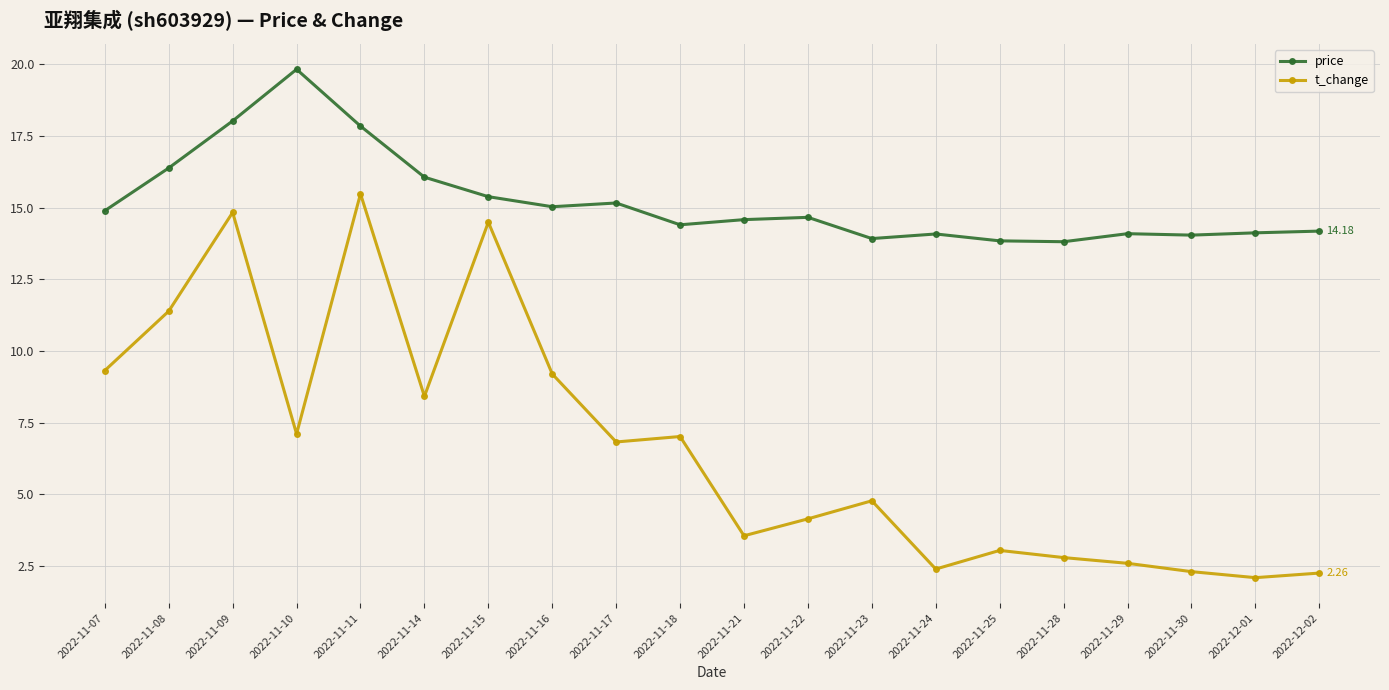

True or false: t_change has a value of 2.4 at 2022-11-24.

True